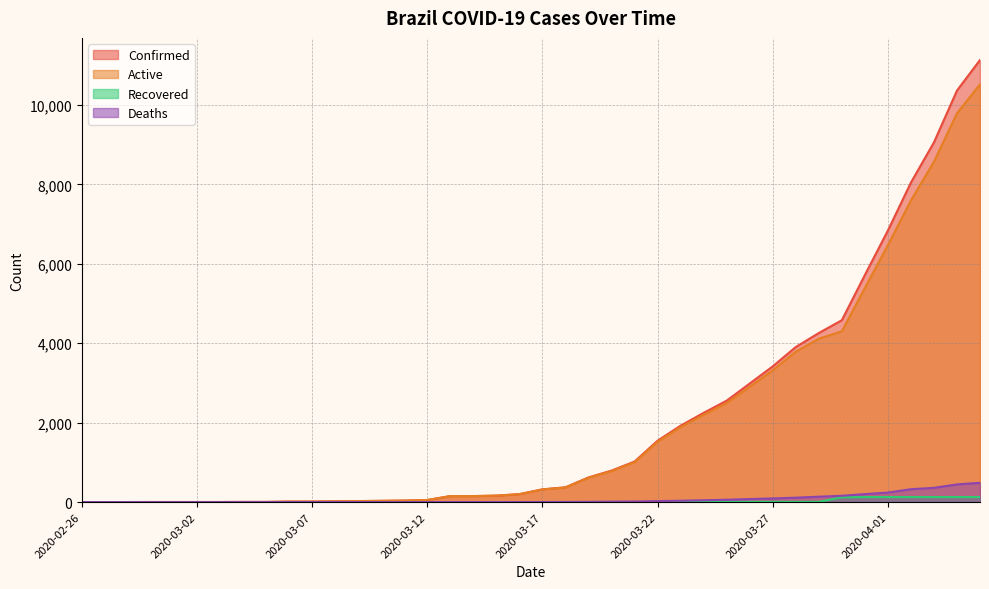

List the series in order of their peak value, lowest first.

Recovered, Deaths, Active, Confirmed